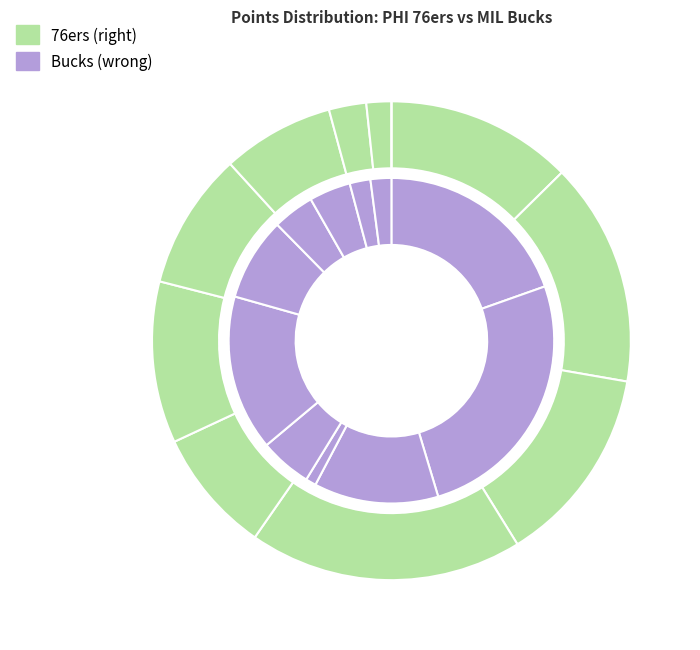

Which series has the widest spread of values?

Milwaukee Bucks